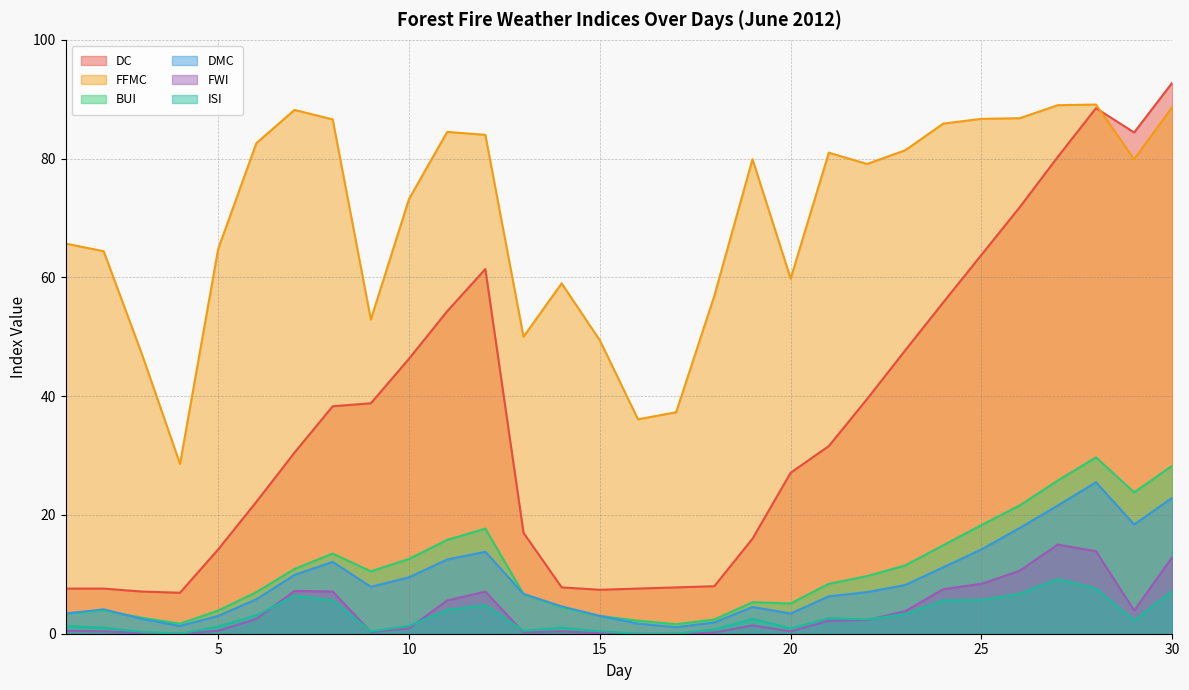

True or false: DC and ISI intersect in this chart.

False